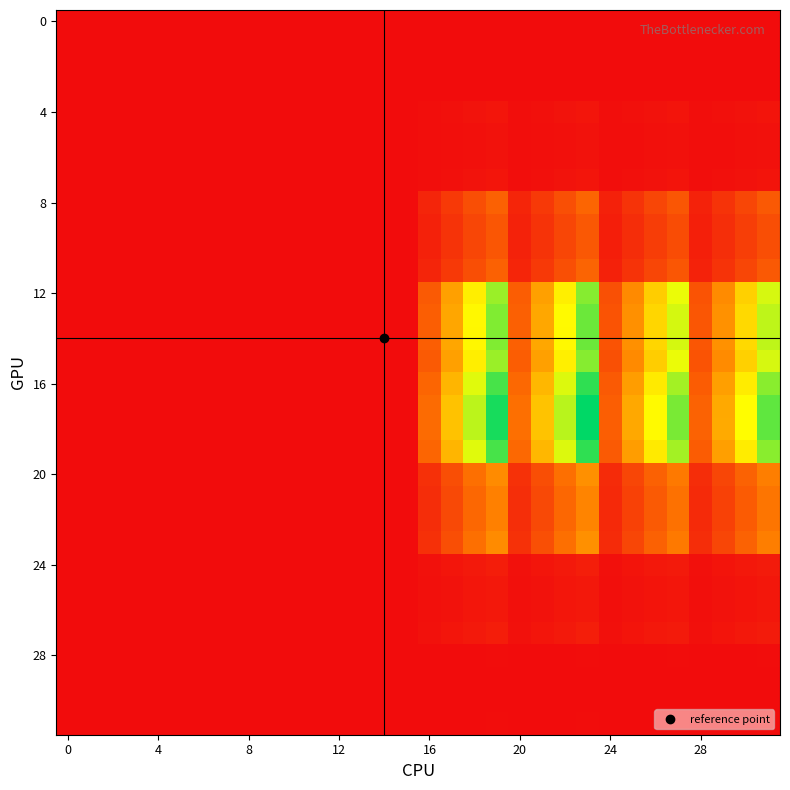

At how many categories does at least one series exceed 0?

16